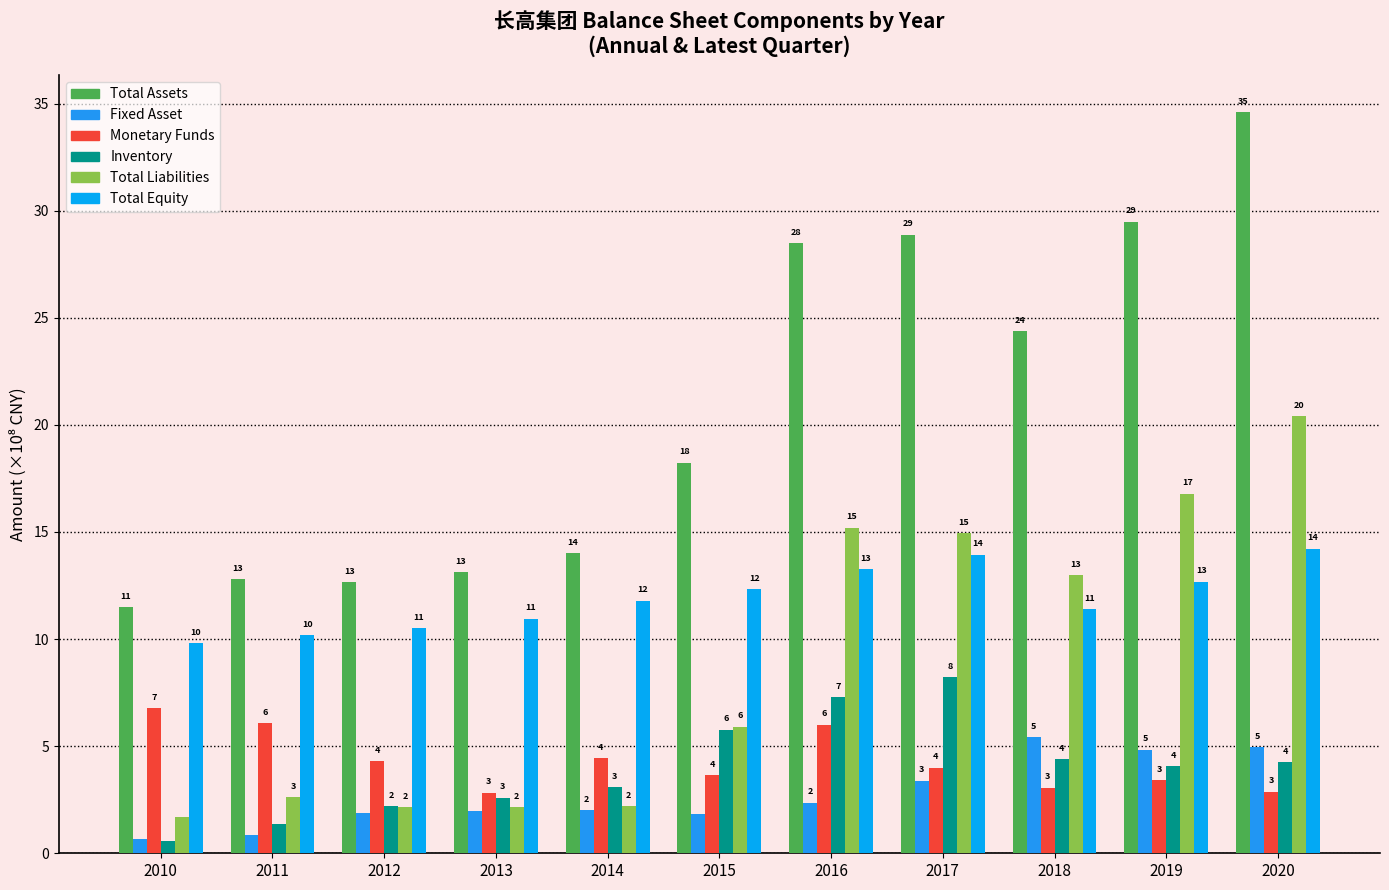

At which category does the chart reach its peak across all series?

2020